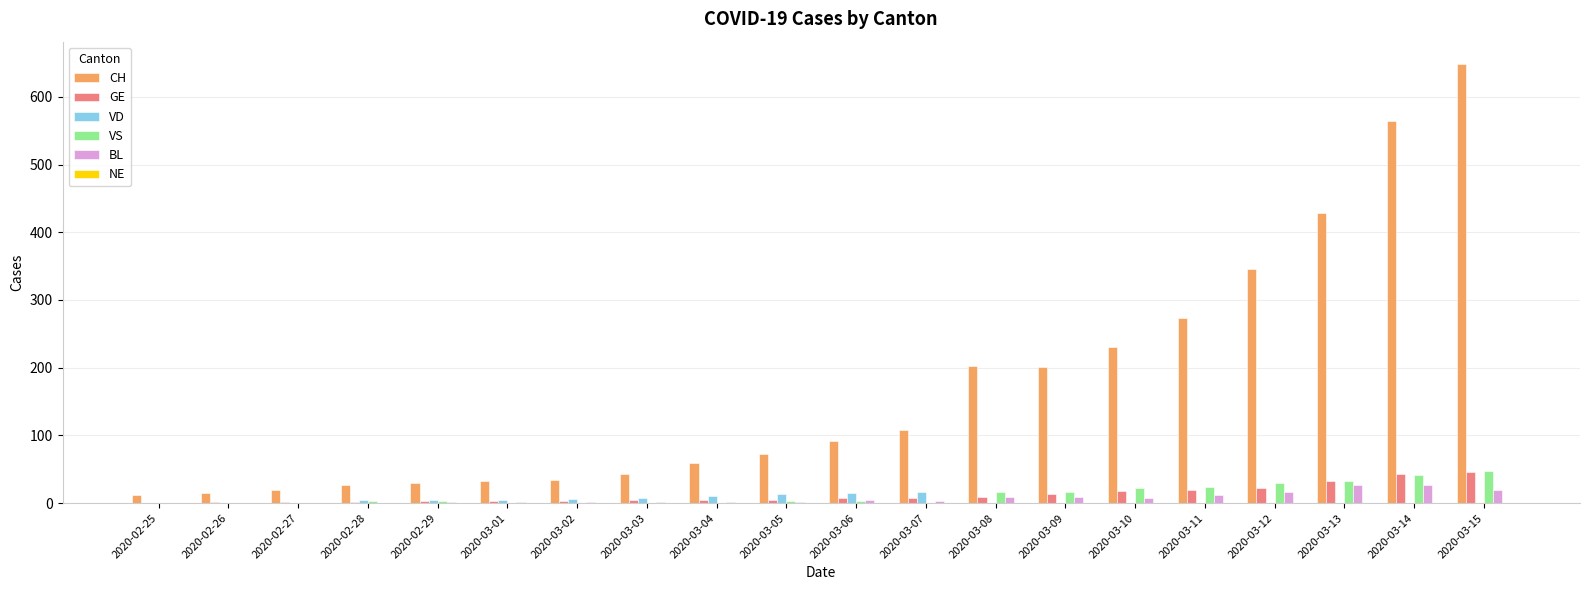

Which label corresponds to the largest value in the chart?

2020-03-15